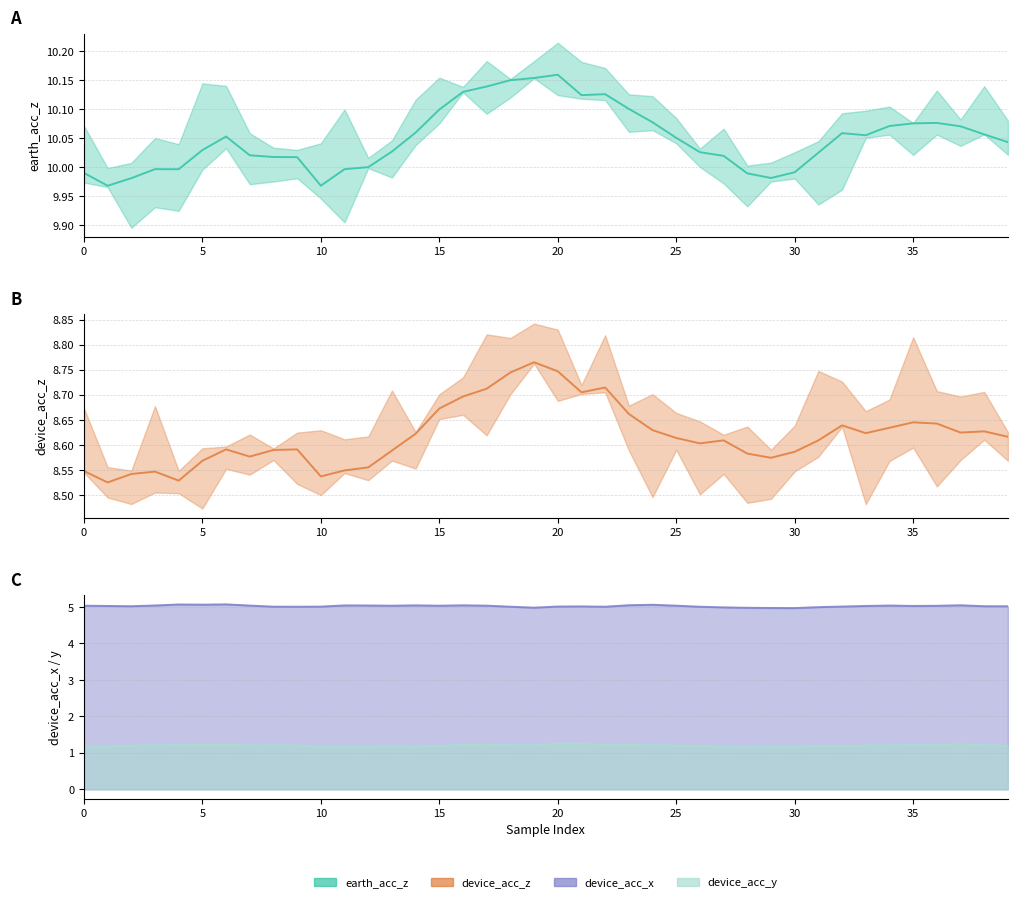

In device_acc_y, how many points are higher than both neighbors (excluding endpoints)?

8